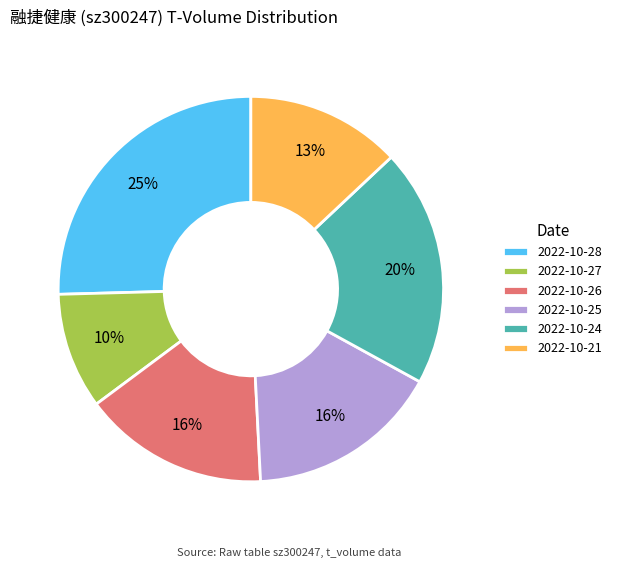

To the nearest percent, what is the average slice percentage?

17%